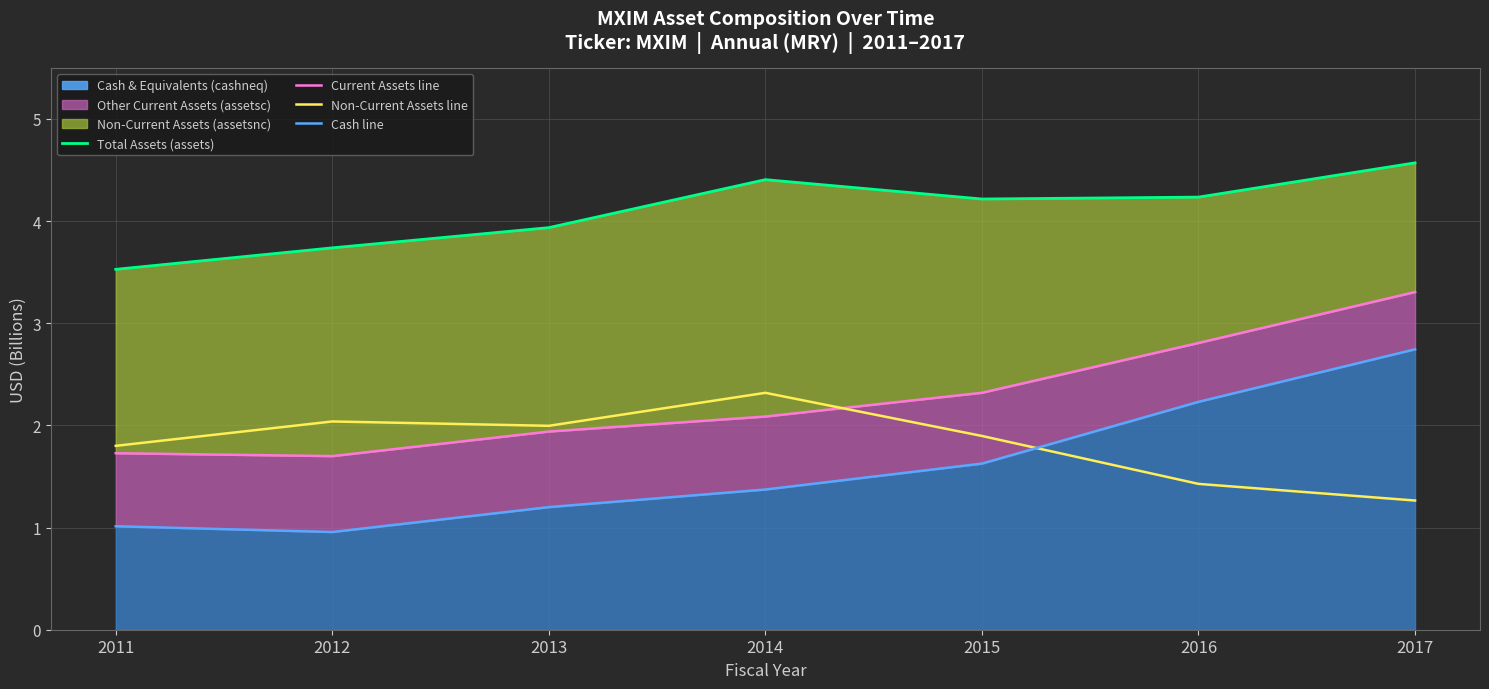

Which category has the lowest value in the assetsnc (line) series?

2017